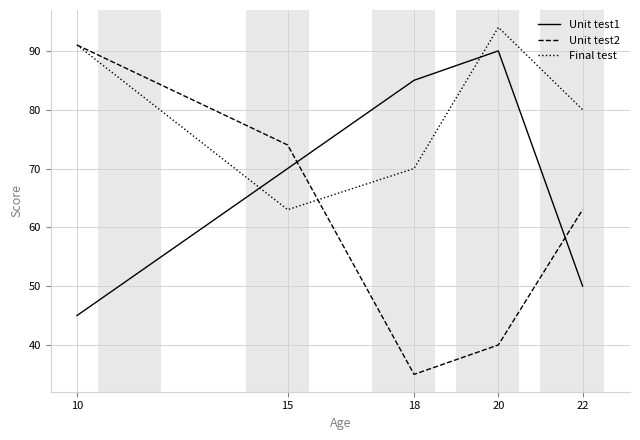

How many interior local valleys does the Unit test2 series have?

1